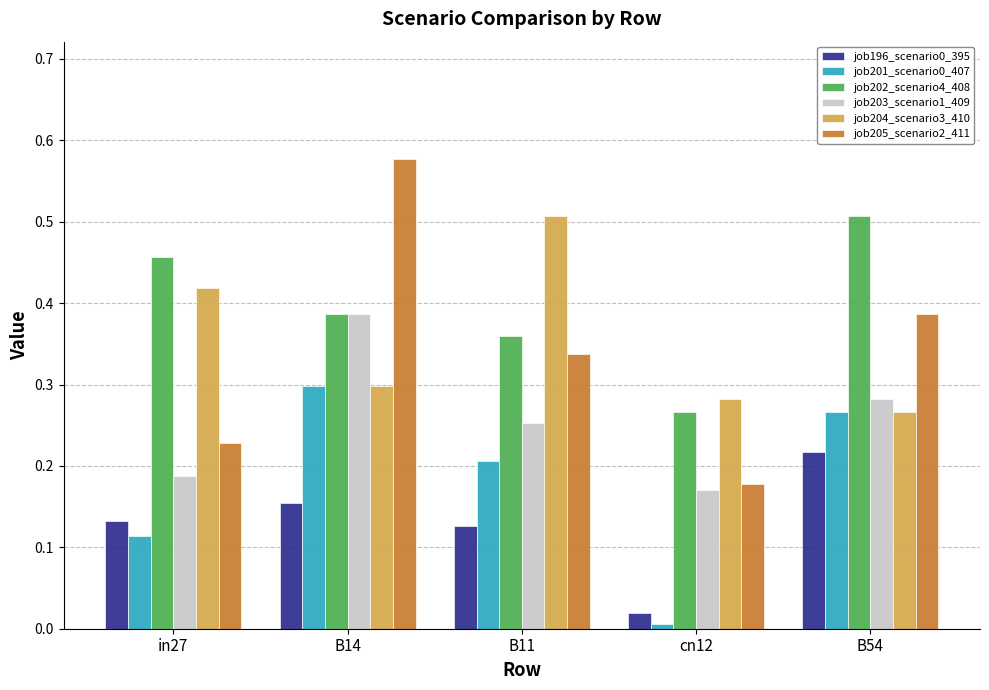

What position from the right is B11?

3